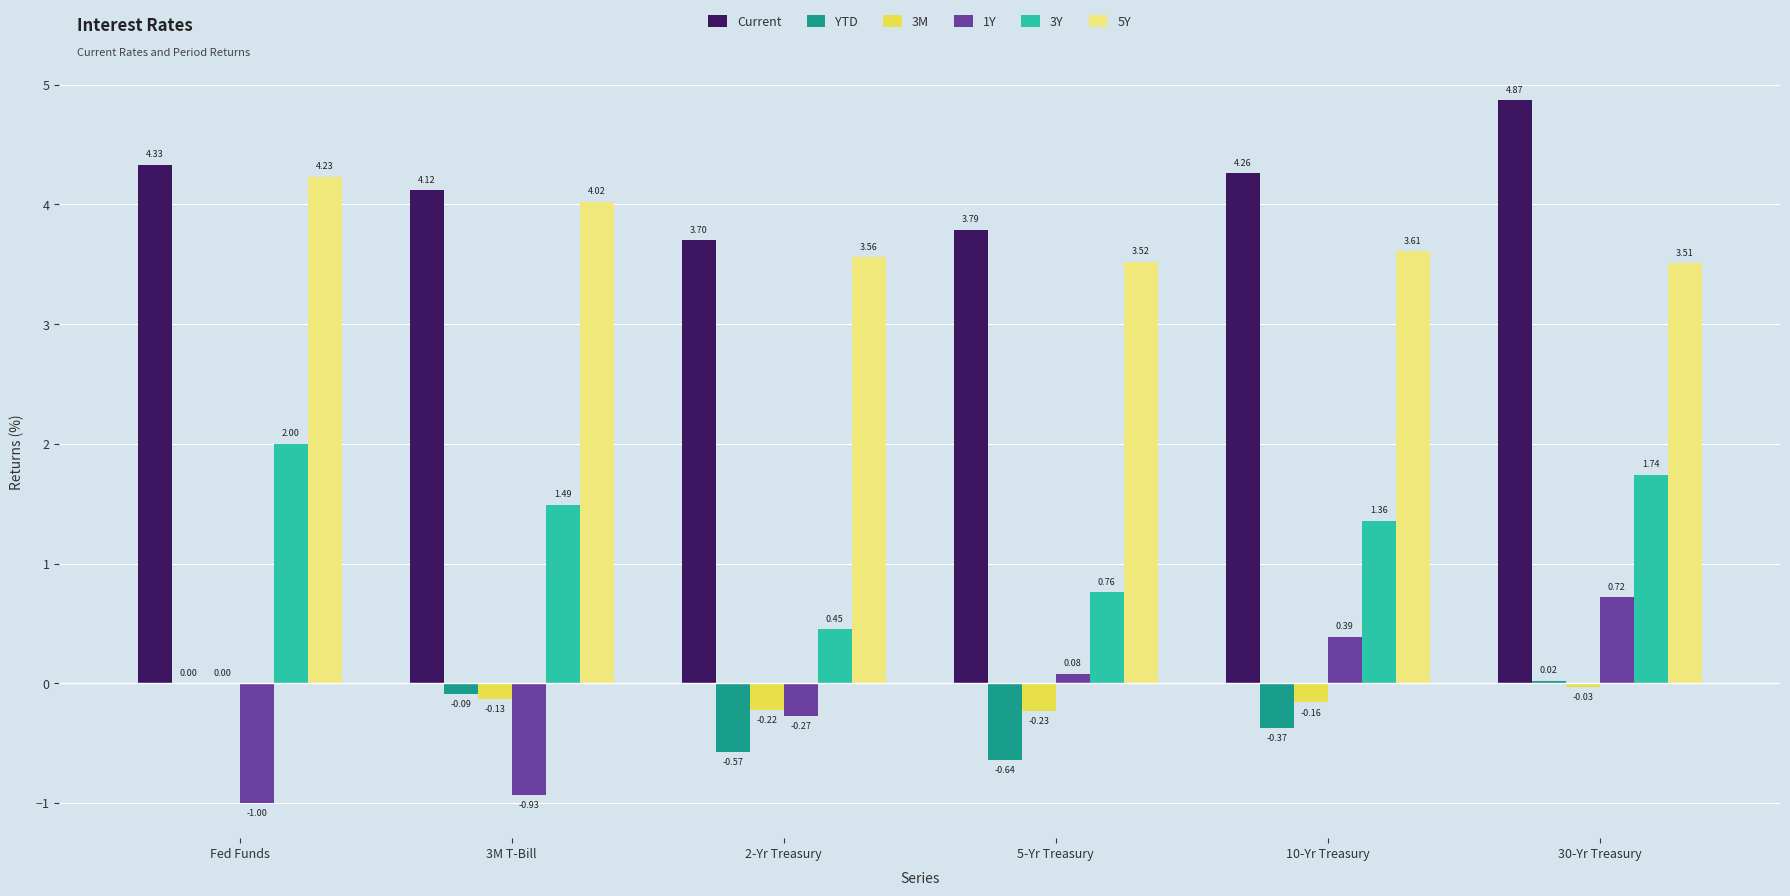

The 5Y series shows 2.1 at 10-Yr Treasury. True or false?

False